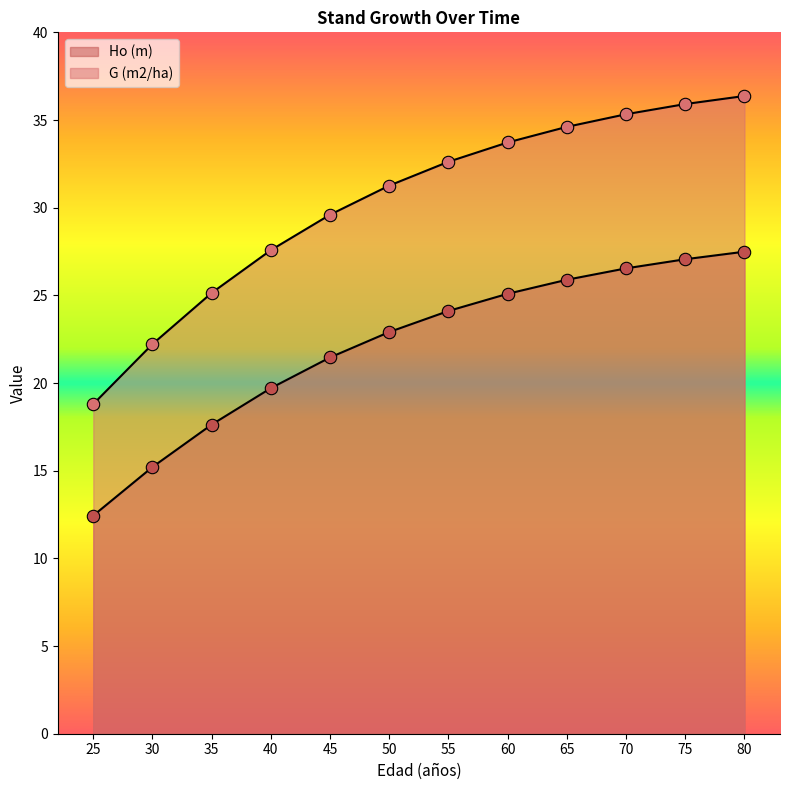

At which category is the sum across all series the highest?

80